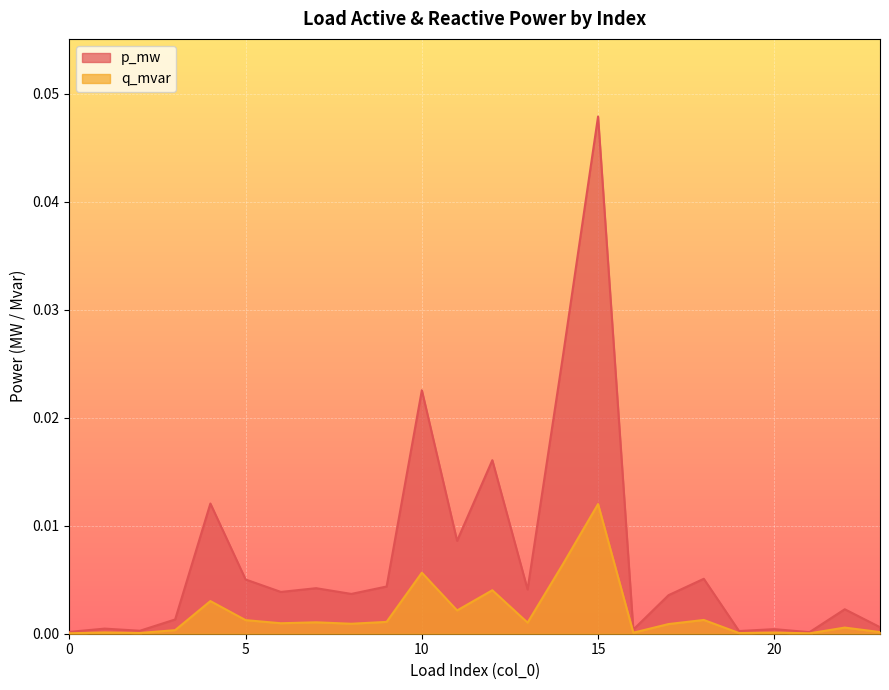

List the series in order of their overall mean, lowest first.

q_mvar, p_mw